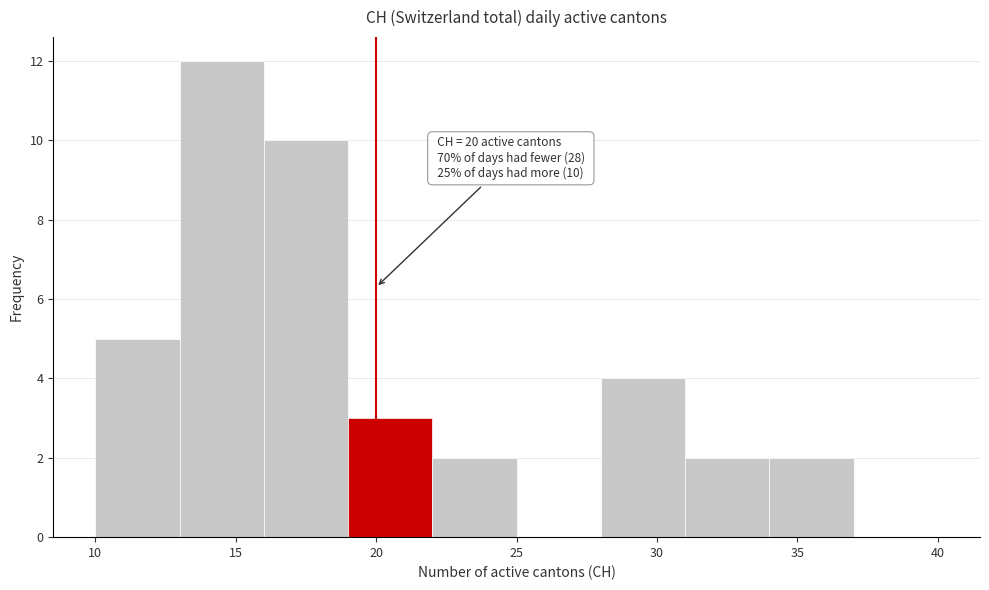

Which range on the x-axis has the tallest bar?

13 to 16